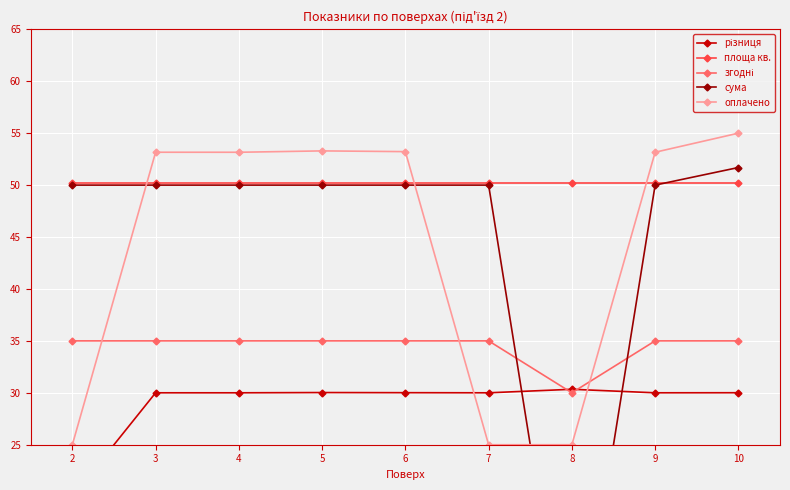

True or false: оплачено has a value of 55.0 at 10.

True